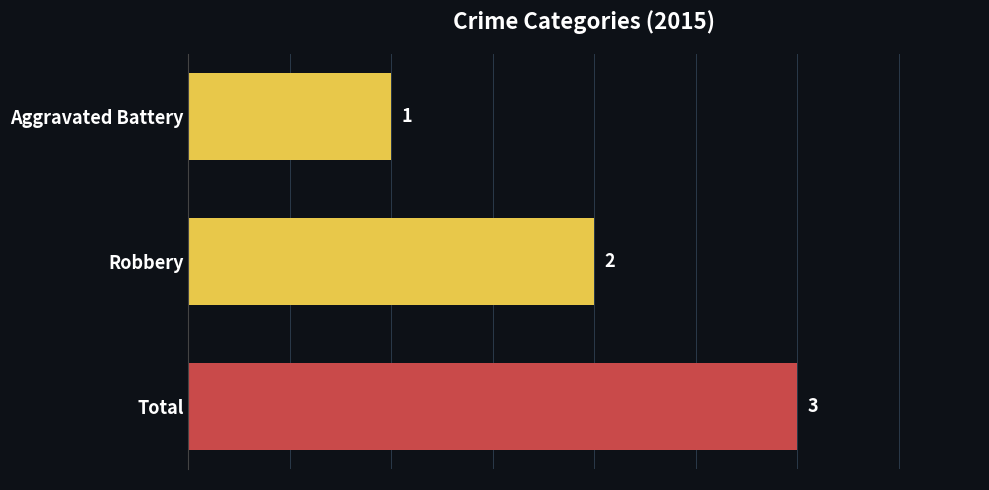

What is the greatest value displayed?

3